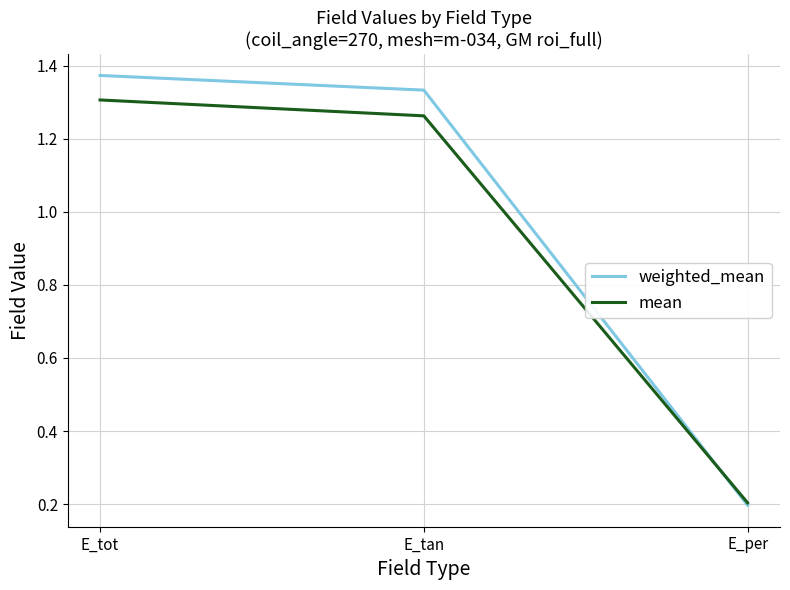

Does the chart display data point markers on the line(s)?

No